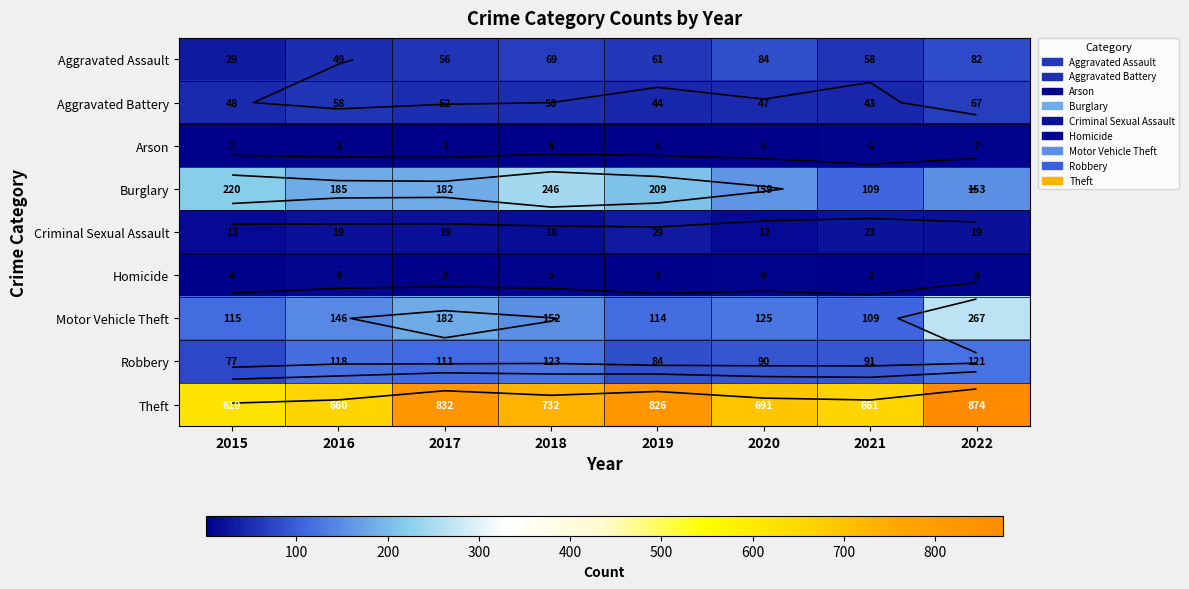

What is the difference between the highest and lowest values at 2018?

728